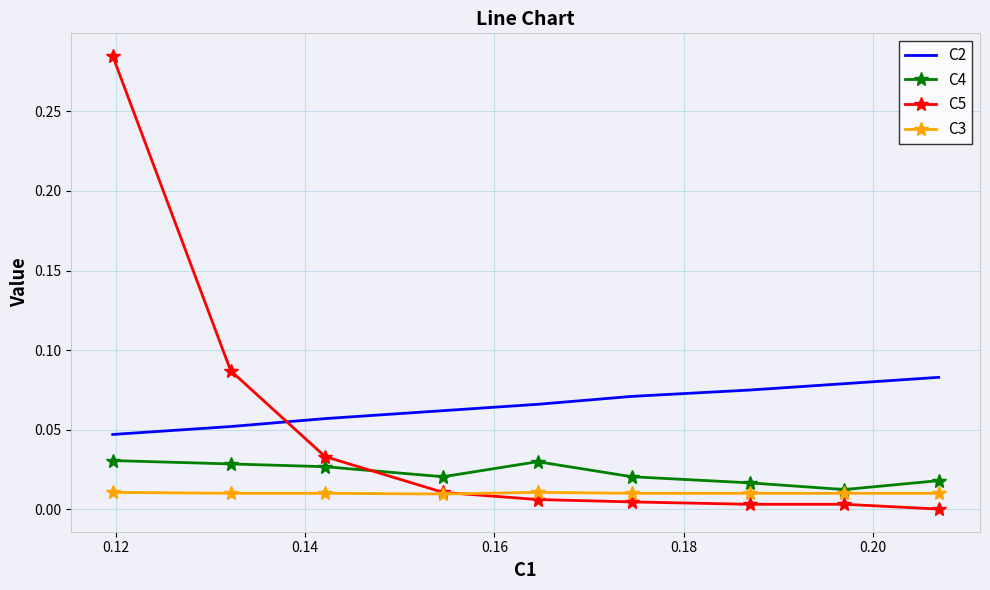

List the series in order of their overall mean, highest first.

C2, C5, C4, C3